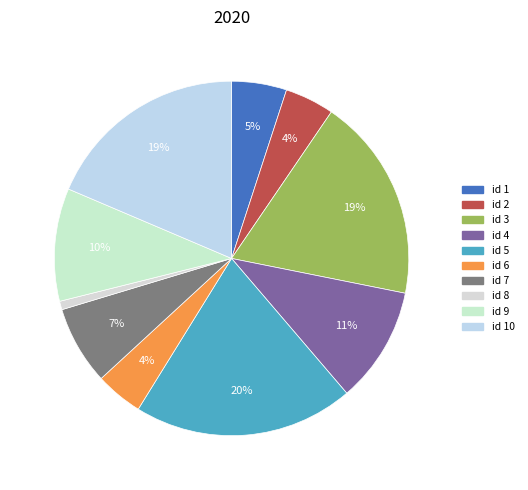

How many segments does this pie chart have?

10